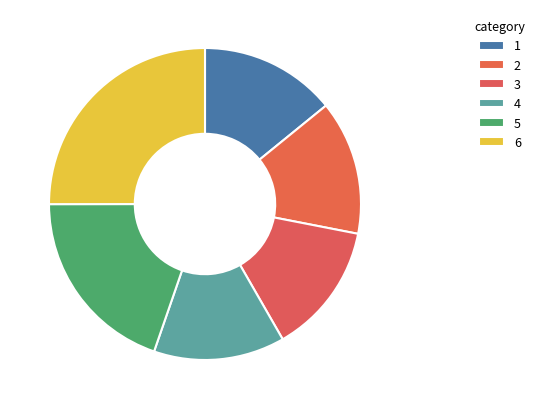

Count the number of slices in the pie.

6